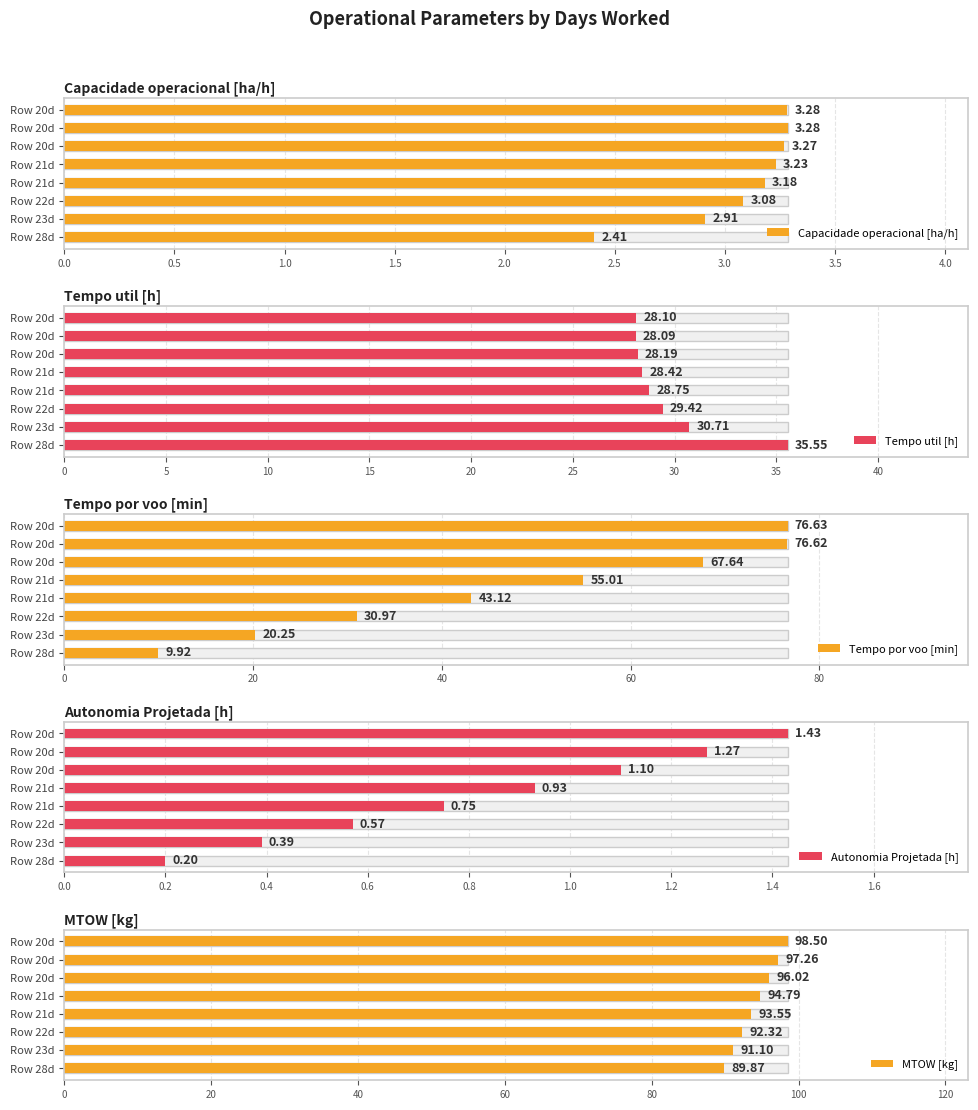

What is the difference between the maximum and minimum values in the MTOW [kg] series?

8.6